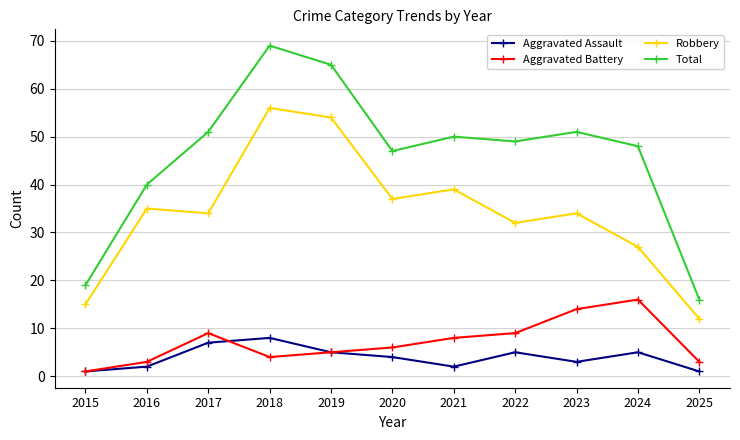

Which series has the widest spread of values?

Total